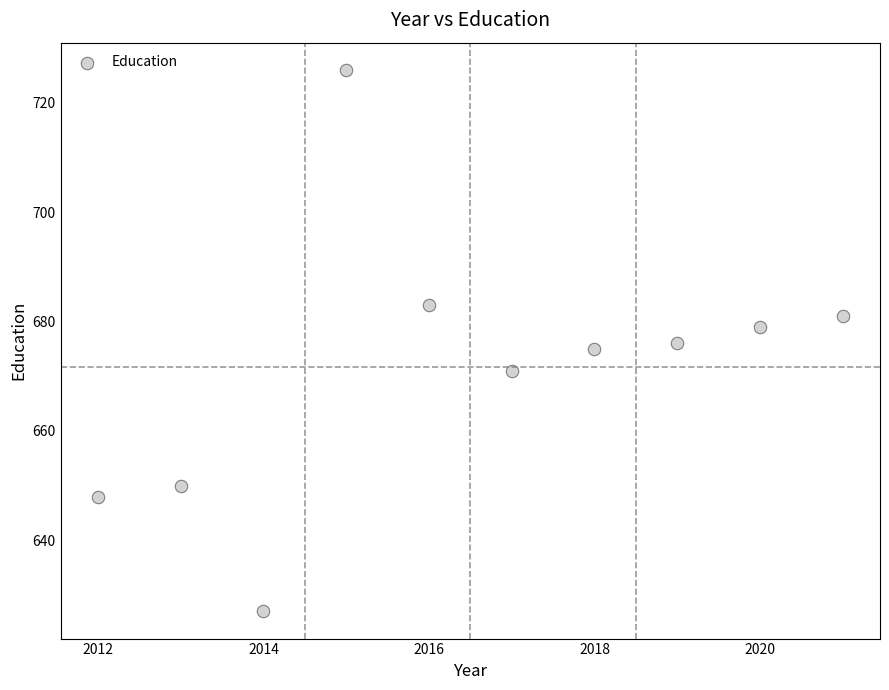

What is the range of Y values (max minus min)?

99